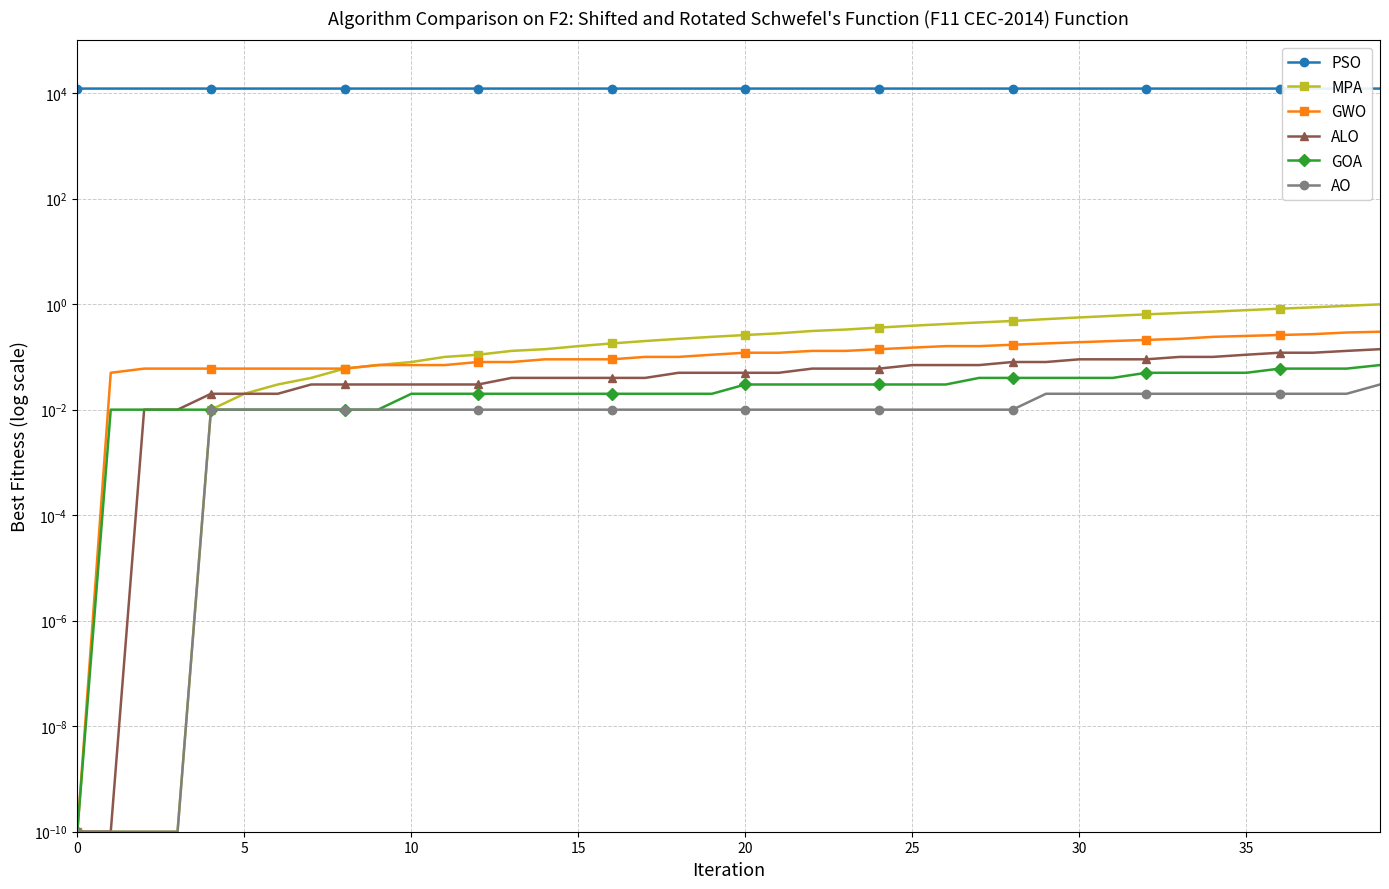

True or false: MPA and PSO cross at least once.

False